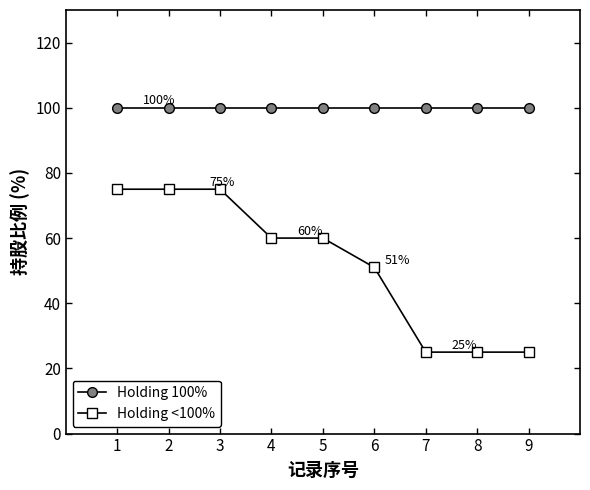

True or false: Holding 100% has a value of 66 at 3.

False